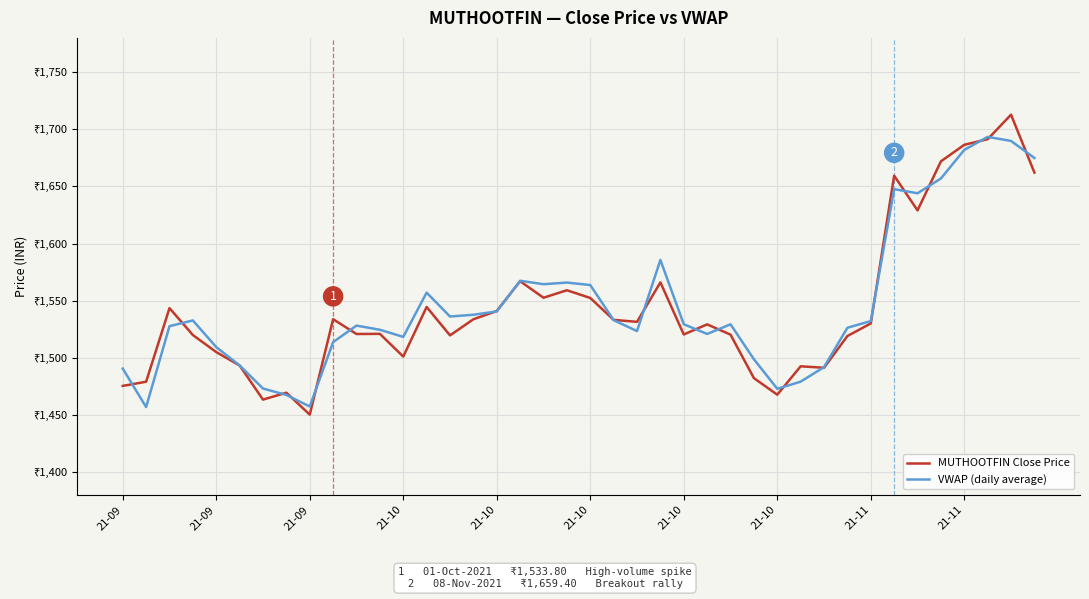

True or false: MUTHOOTFIN Close Price and VWAP (daily average) cross at least once.

True